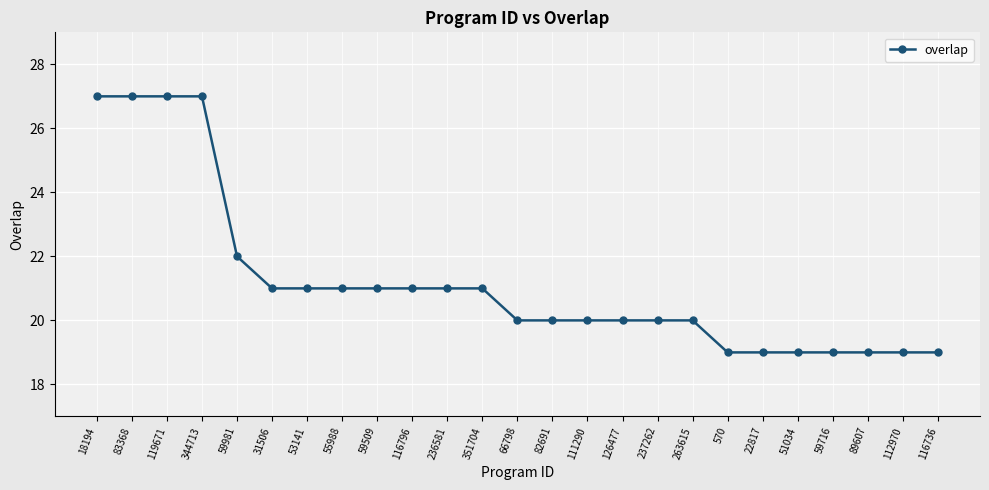

What is the average value?

21